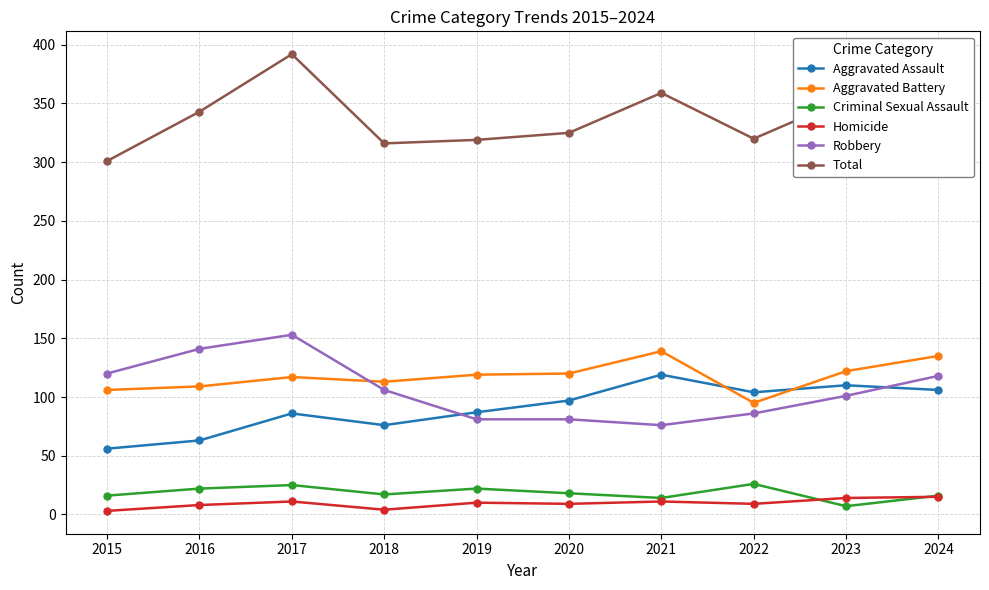

Which series has the widest spread of values?

Total